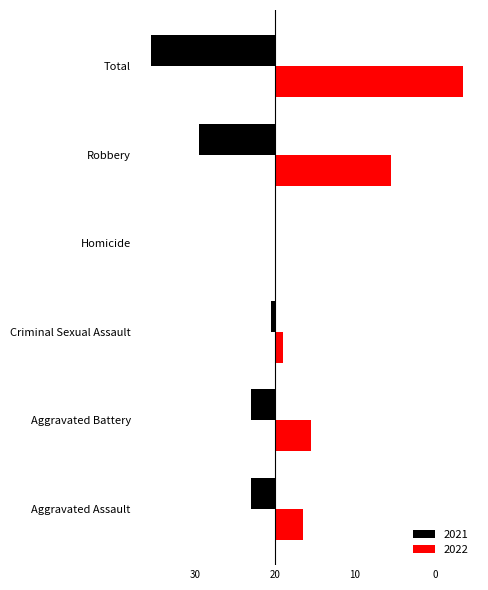

What are all the series names shown in the legend?

2021, 2022